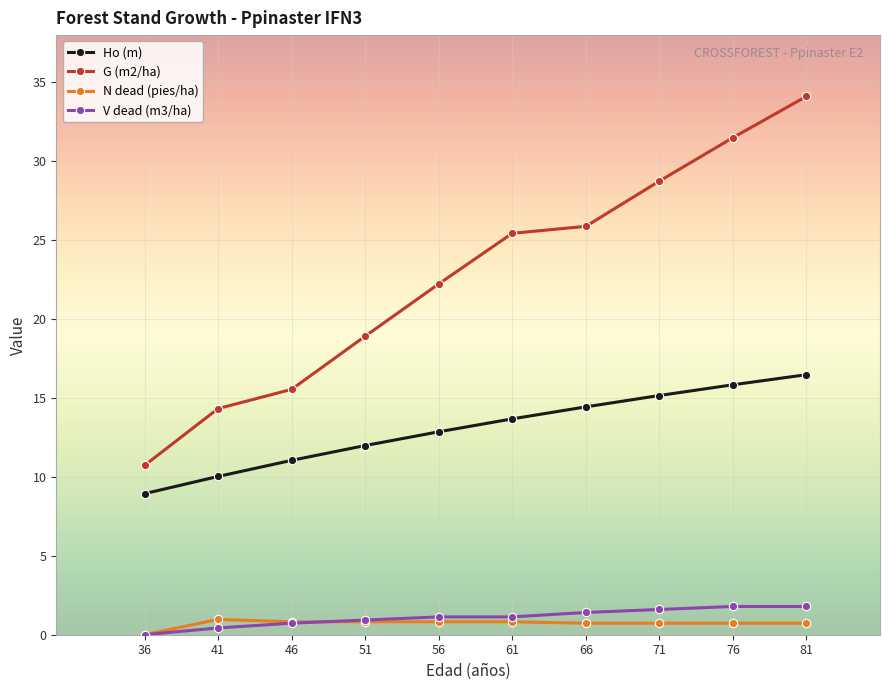

What is the value of the Ho (m) point at the 5th from the left?

12.9